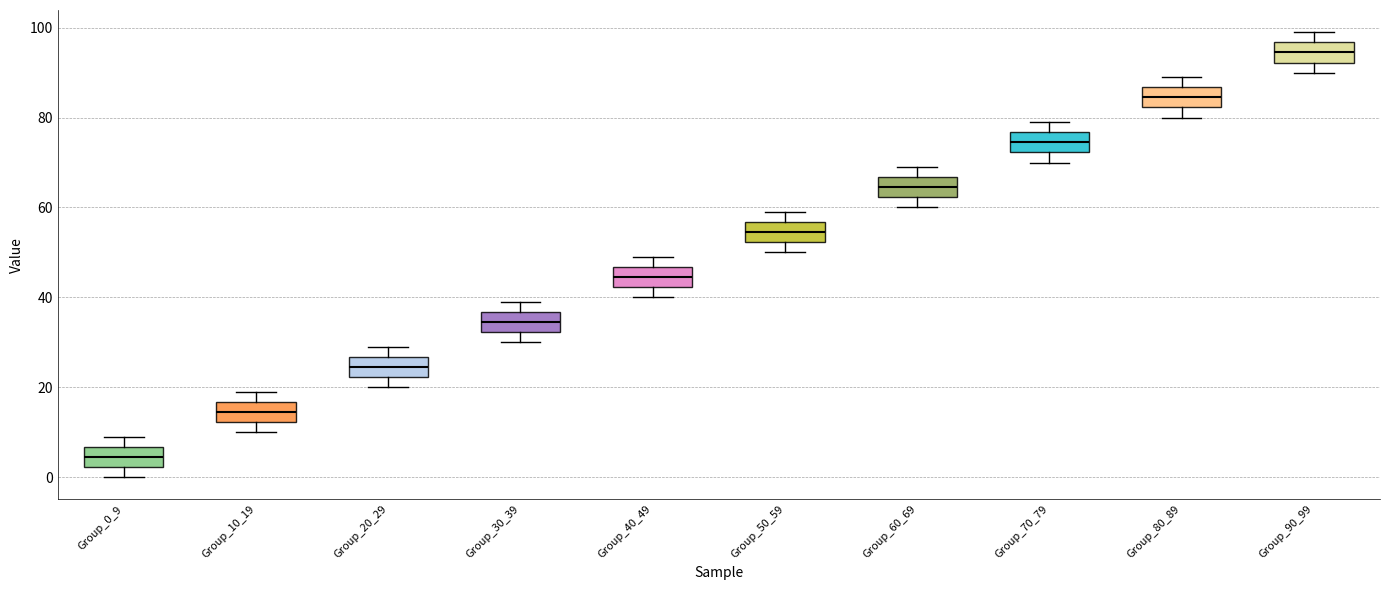

Which box has the lowest median line?

Group_0_9